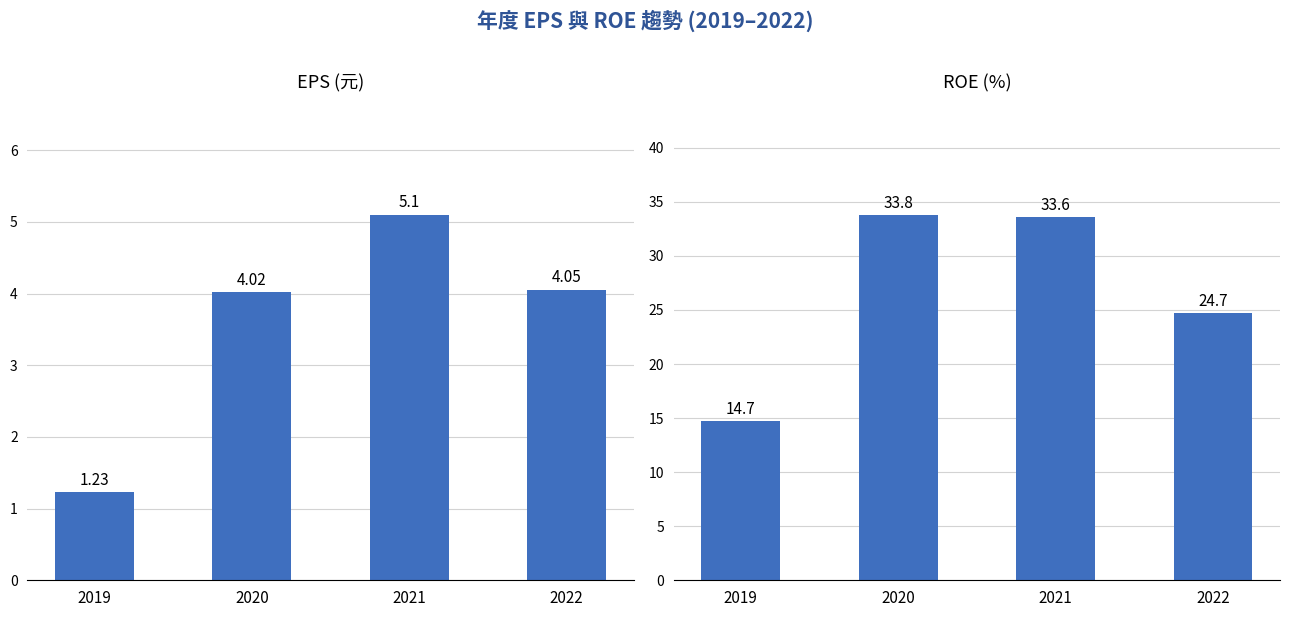

Which series changed the most between 2021 and 2022?

ROE(%)